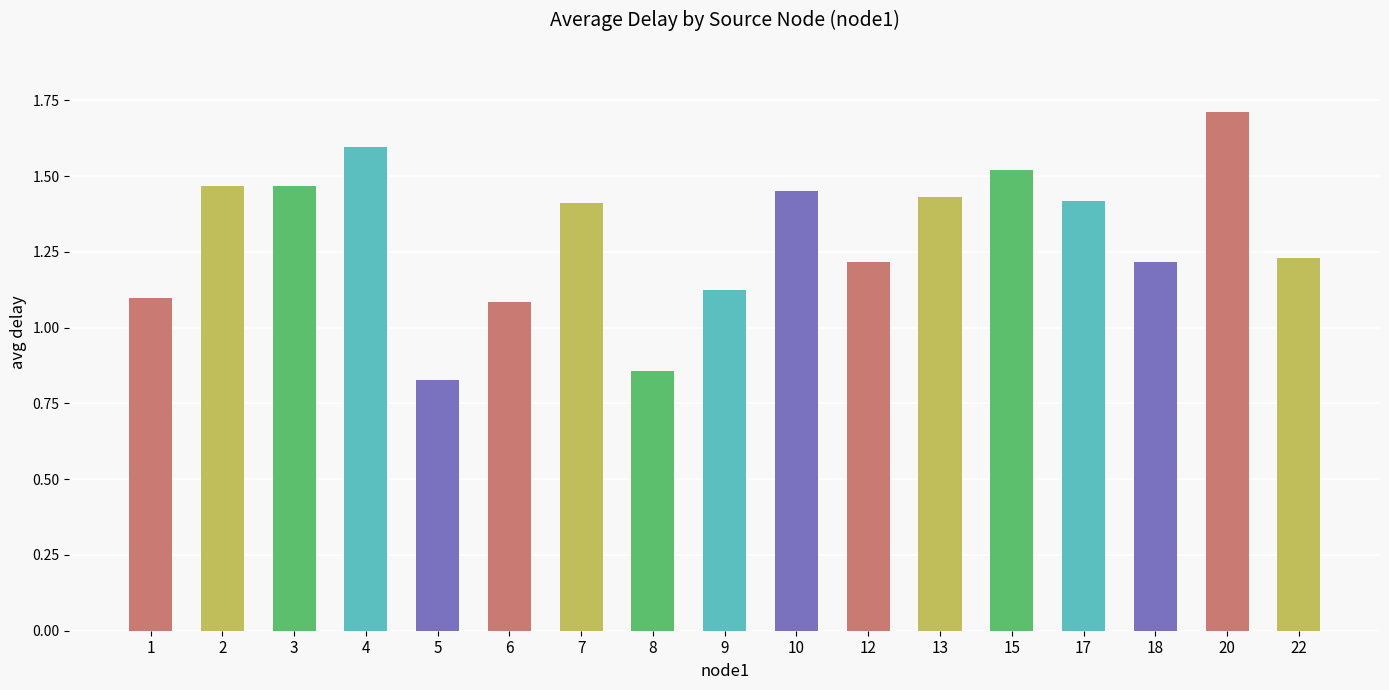

What is the change in value from 8 to 9?

+0.3